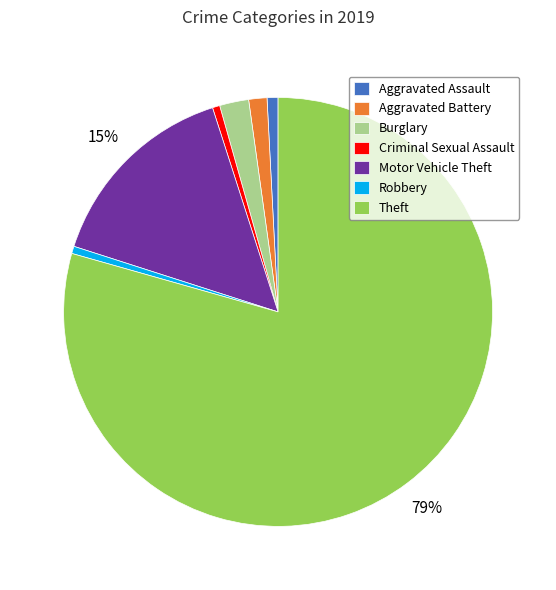

What is the largest slice in the pie chart?

Theft